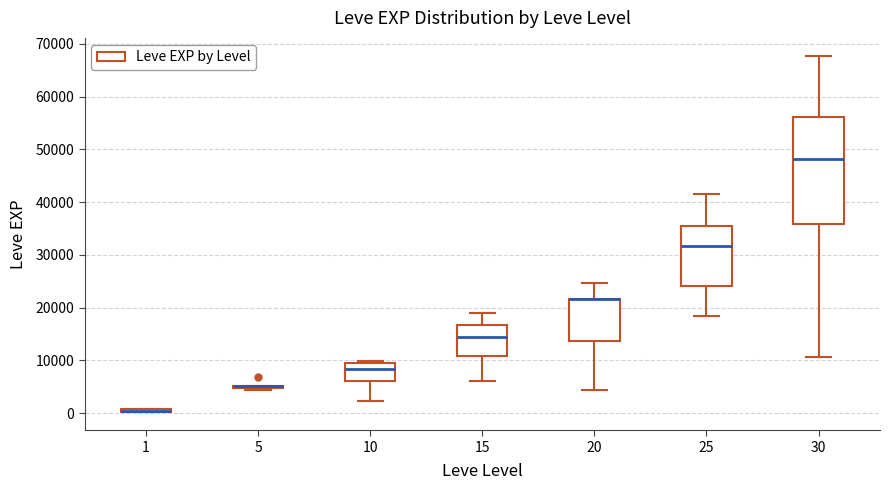

Where is the upper edge of the box at x = 1 on the y-axis? The values are not printed on the chart, so give them approximately, as read against the axis.

1000